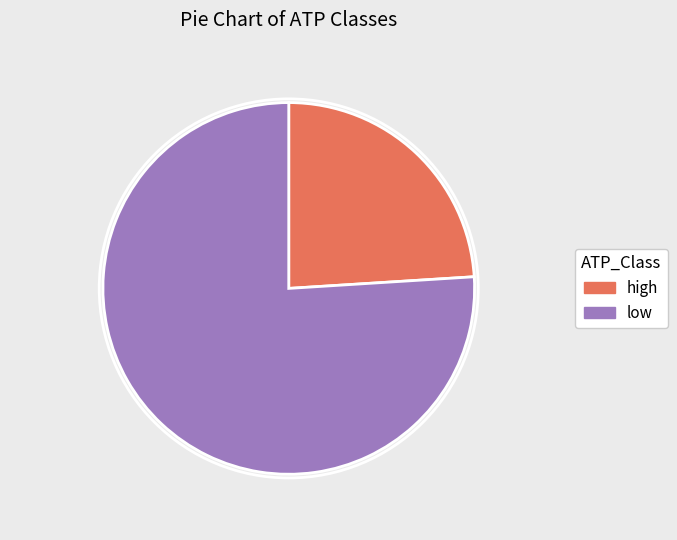

What percentage is the high slice, to the nearest percent?

24%